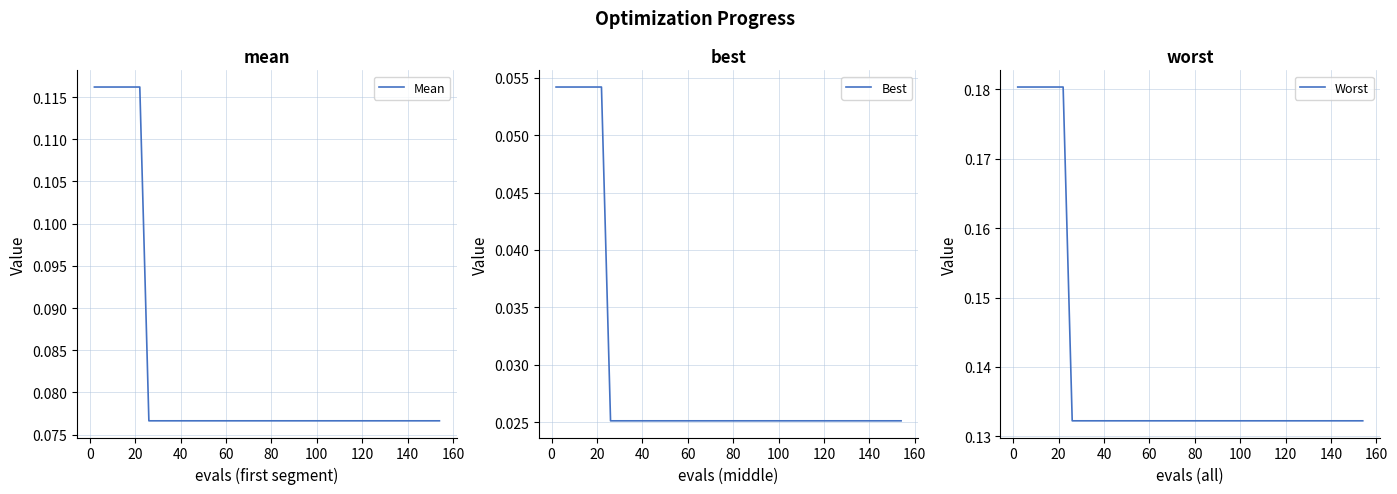

Which series has the largest total across all categories?

Worst